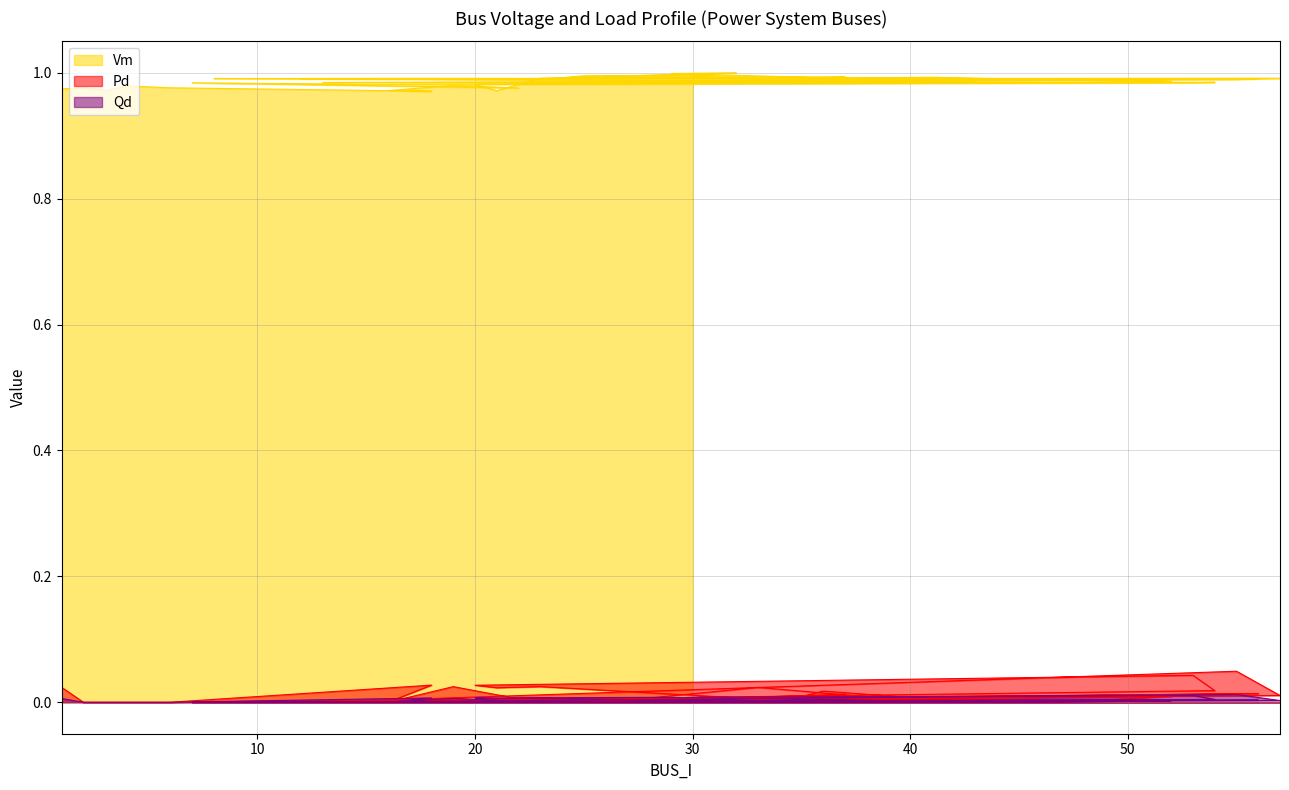

What is the sum of the Vm values at 57 and 52?

2.0